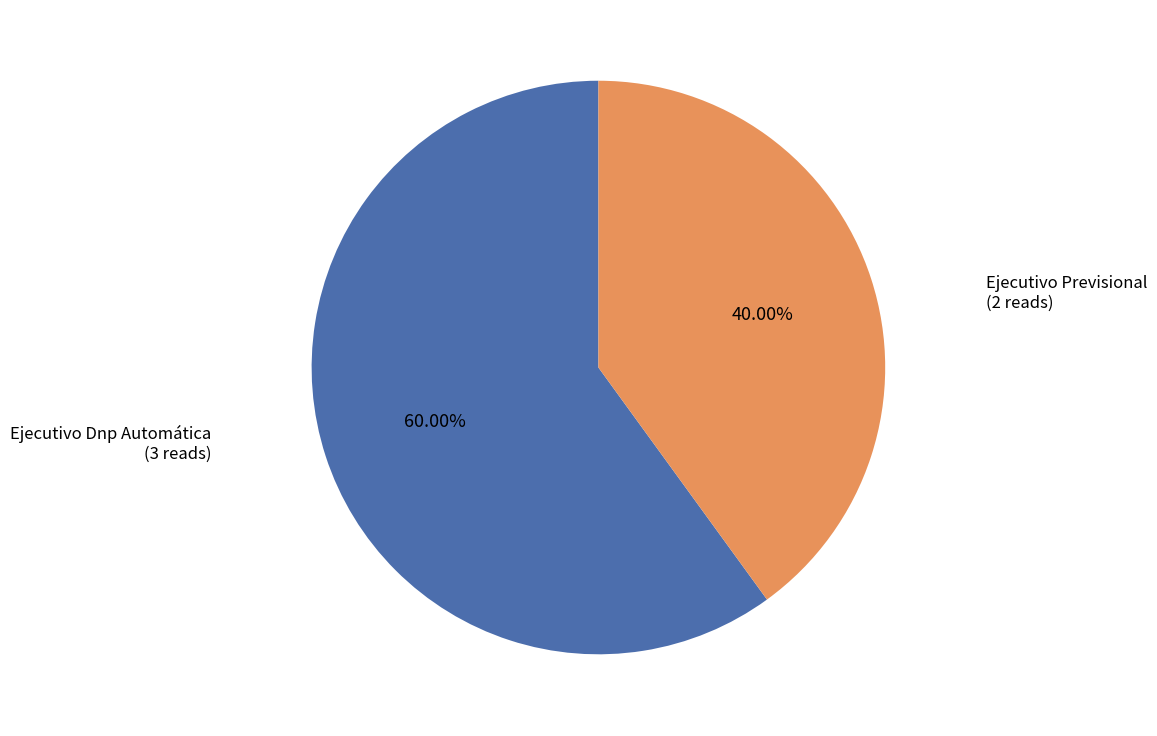

Between Ejecutivo Dnp Automática and Ejecutivo Previsional, which is larger?

Ejecutivo Dnp Automática